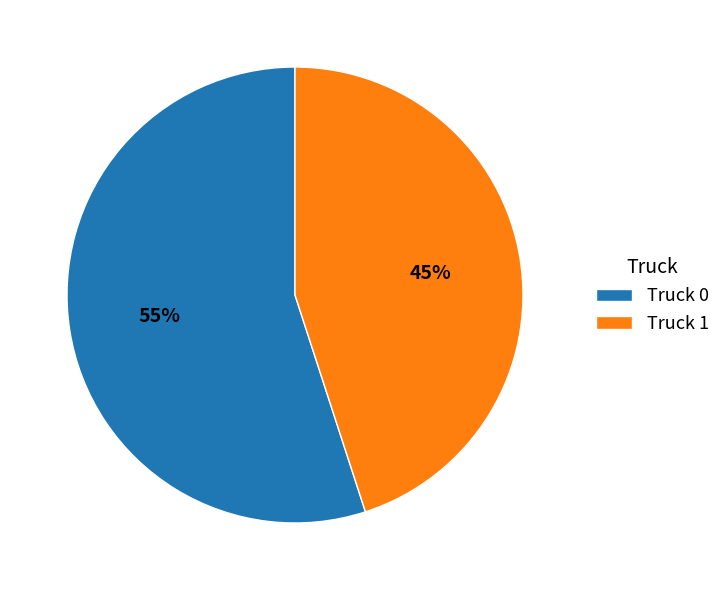

Which category has the biggest portion of the pie?

Truck 0